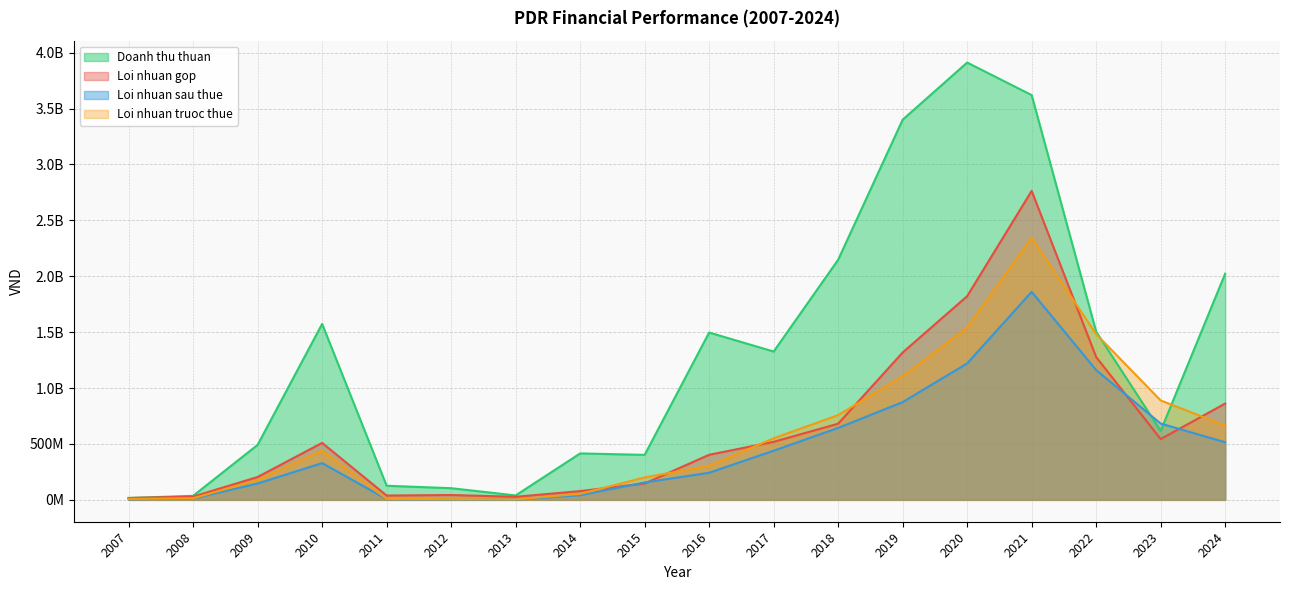

Between 2011 and 2019, which is larger?

2019